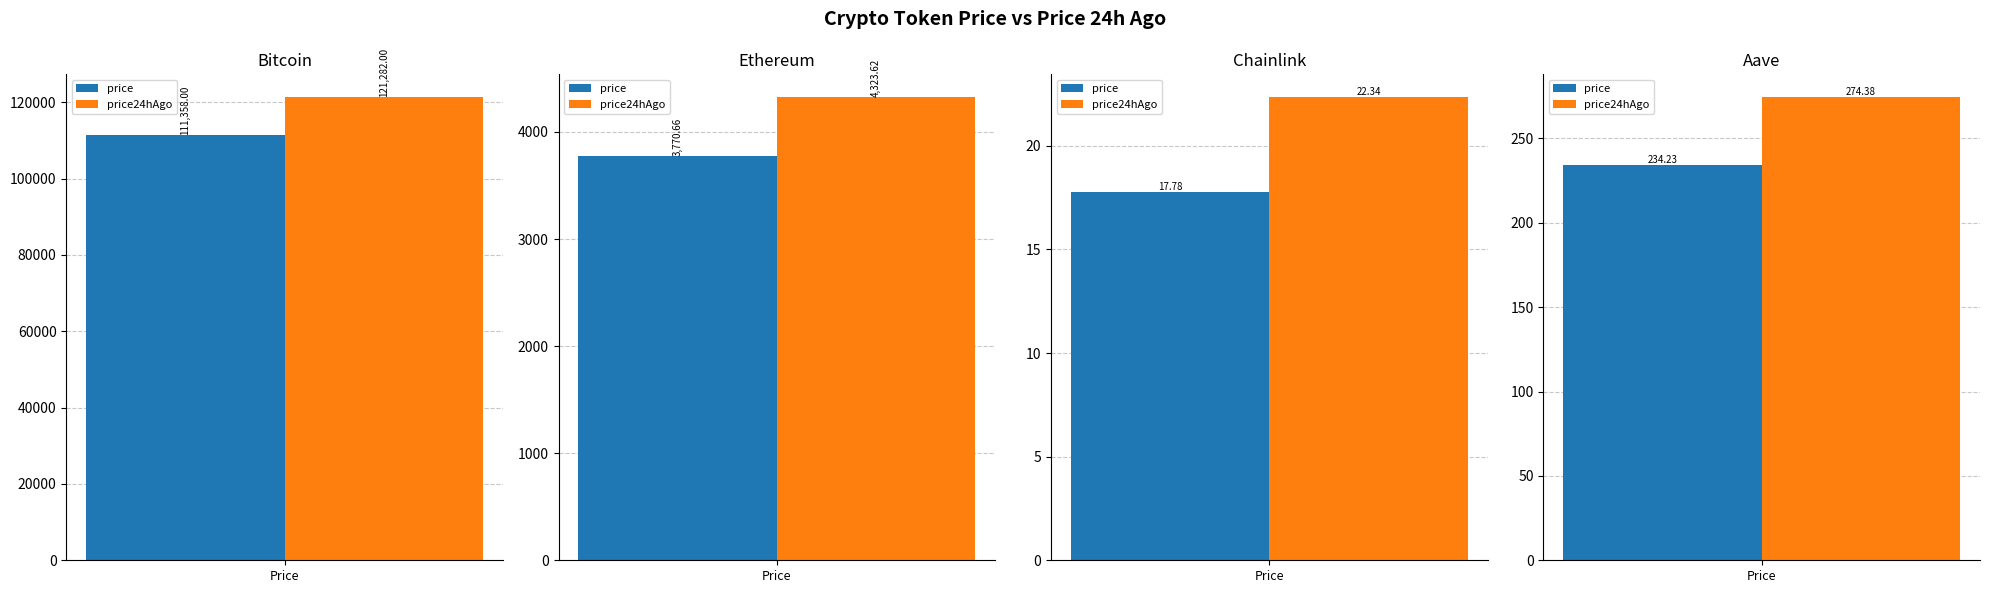

List the labels in order of price24hAgo value, largest first.

Bitcoin, Ethereum, Aave, Chainlink